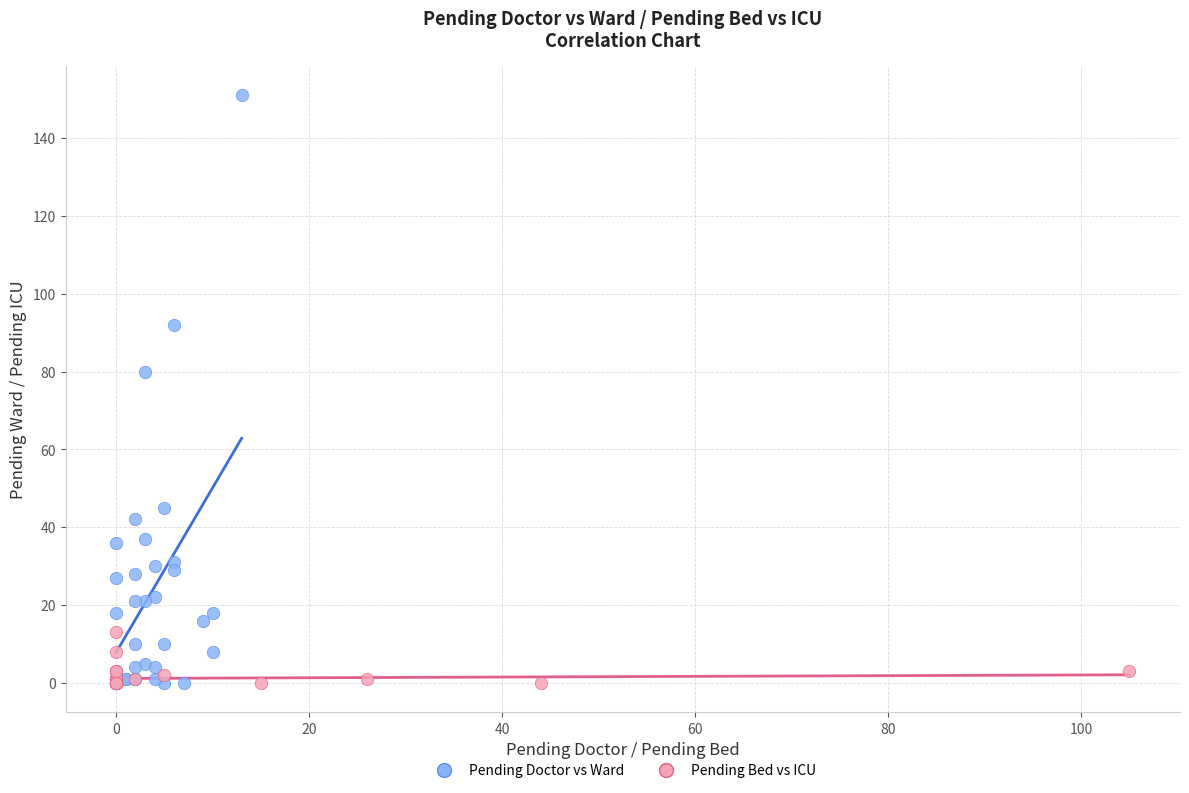

Which series contains the highest Y value?

Pending Doctor vs Ward